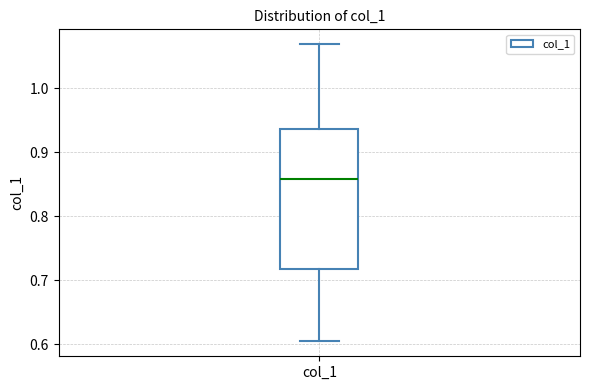

Where does the median line of the box for col_1 sit on the y-axis? The values are not printed on the chart, so give them approximately, as read against the axis.

0.86